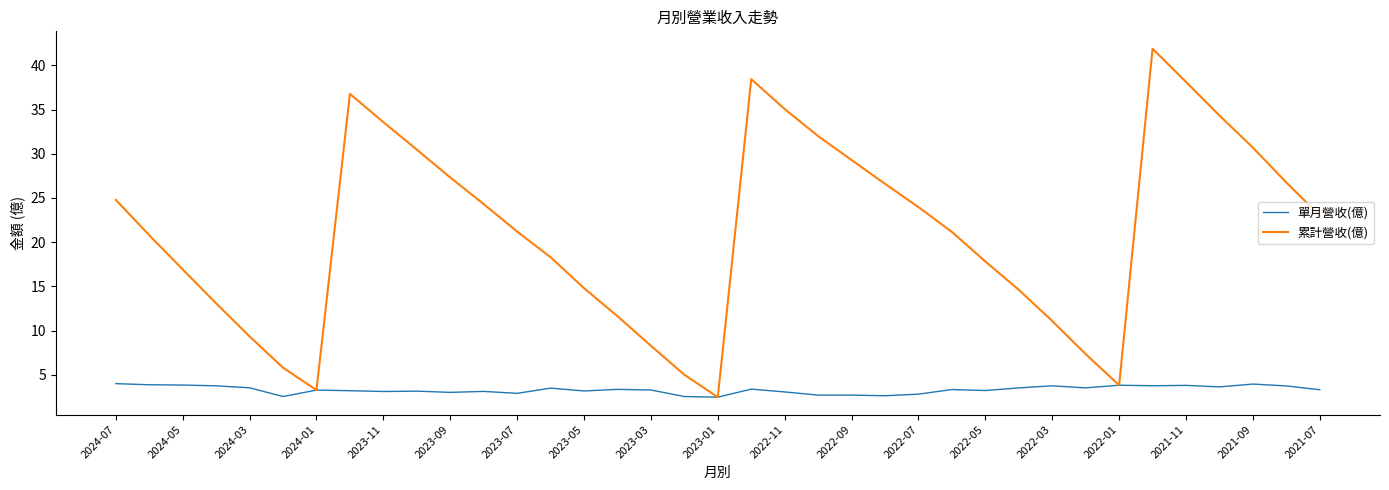

Which series has the largest total across all categories?

累計營收(億)